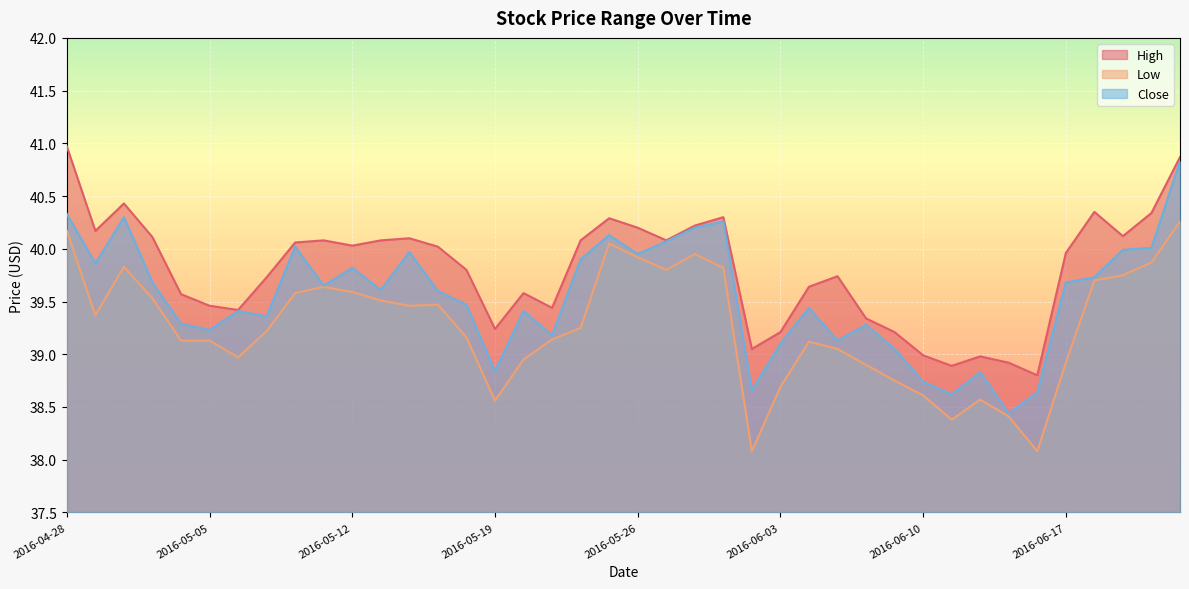

What is the maximum value shown in the chart?

41.0